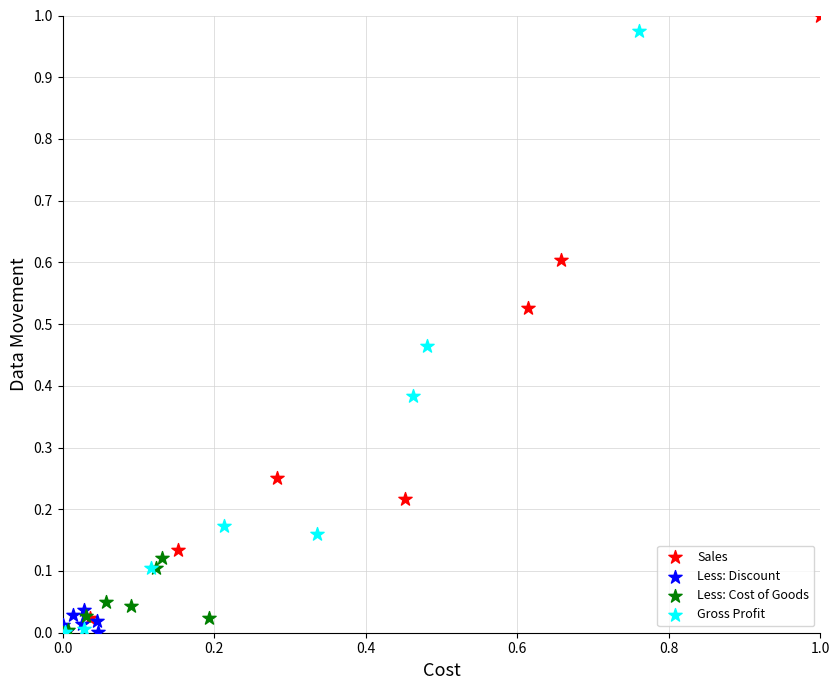

Which series has the largest Y range (max minus min)?

Sales